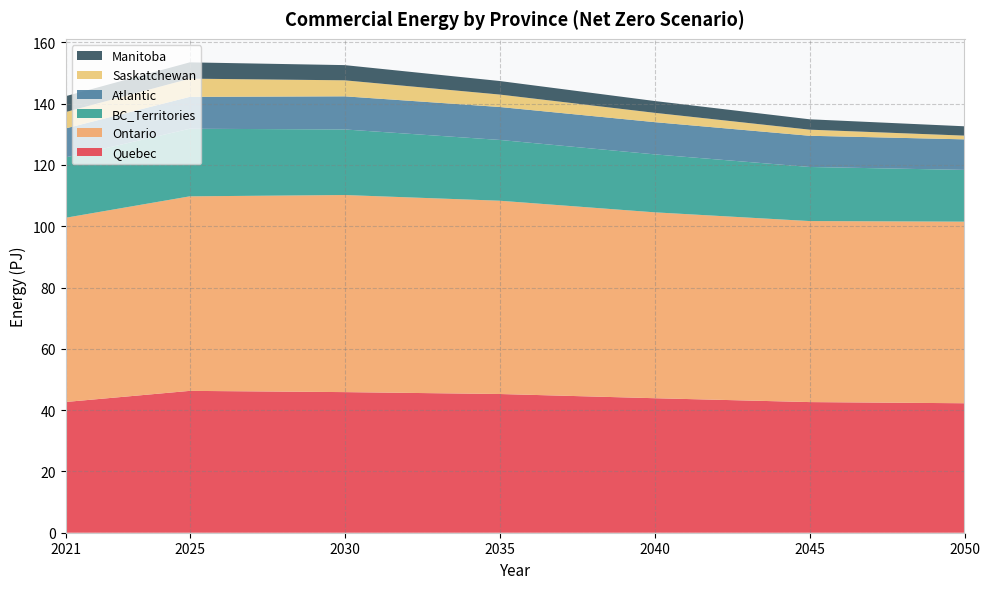

Reading right to left, transcribe all the data shown in this chart.

Quebec: 42.2	42.6	43.9	45.3	45.9	46.3	42.7
Ontario: 59.3	59.1	60.7	63.1	64.3	63.5	60.1
BC_Territories: 16.9	17.6	18.9	19.8	21.4	22.1	19.7
Atlantic: 10.0	10.2	10.5	10.7	10.8	10.4	9.5
Saskatchewan: 1.2	2.0	3.0	4.1	5.2	5.9	5.3
Manitoba: 3.0	3.4	3.9	4.4	5.0	5.3	5.2